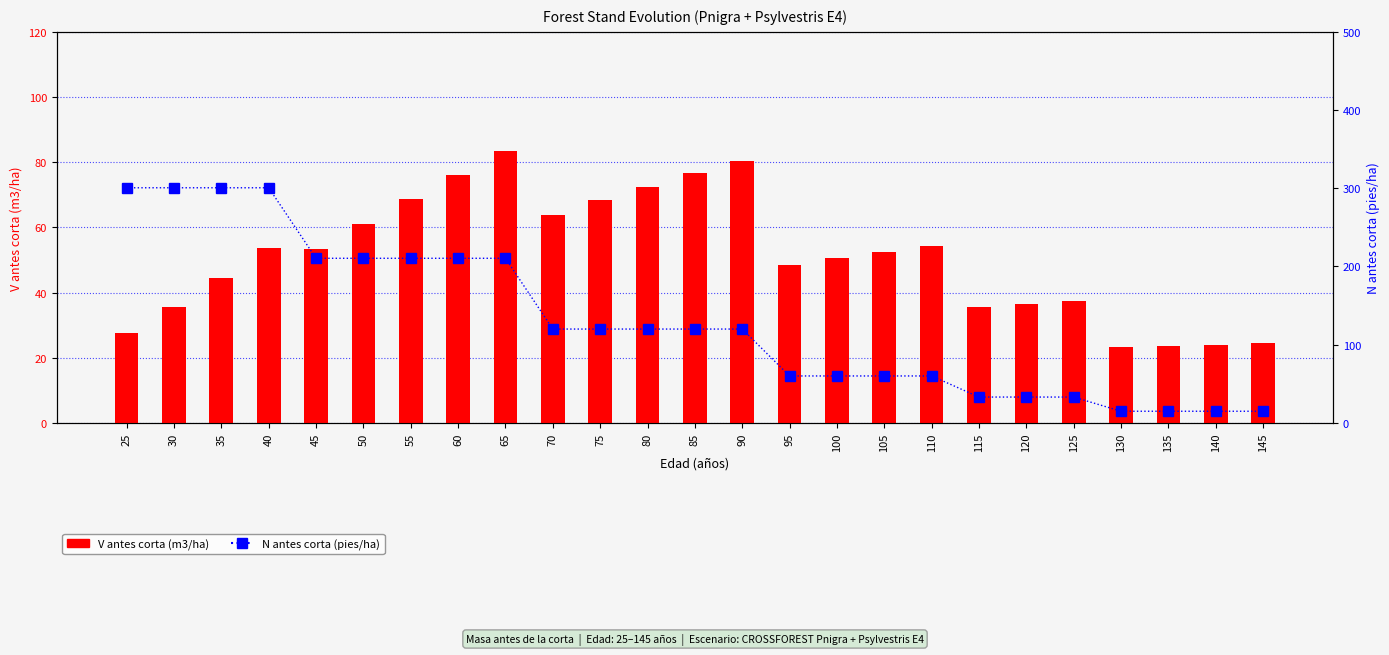

What is the difference between the highest and lowest values at 115?

2.7